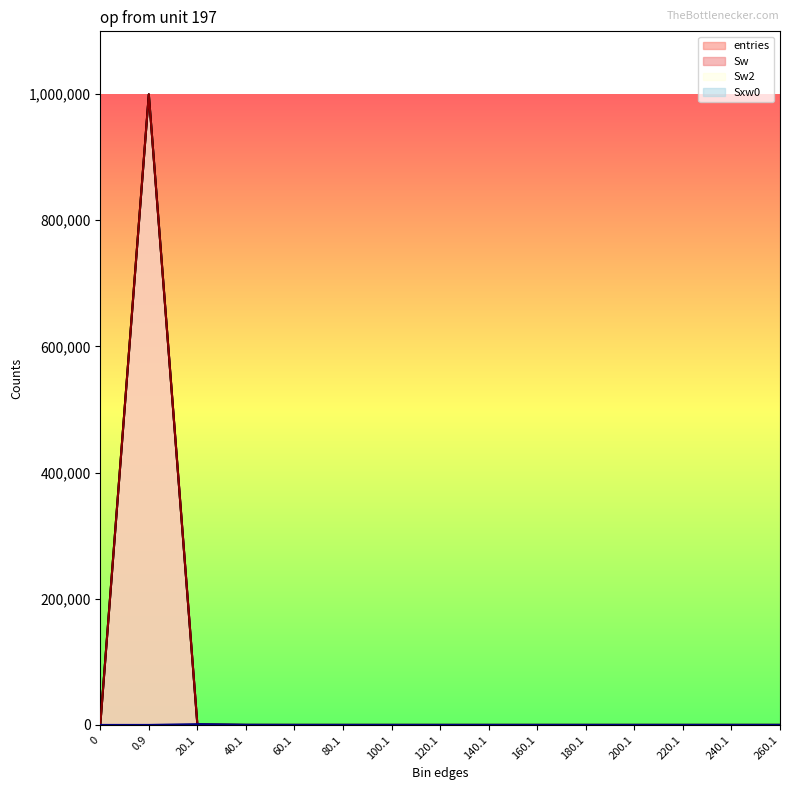

Which series has the largest total across all categories?

entries